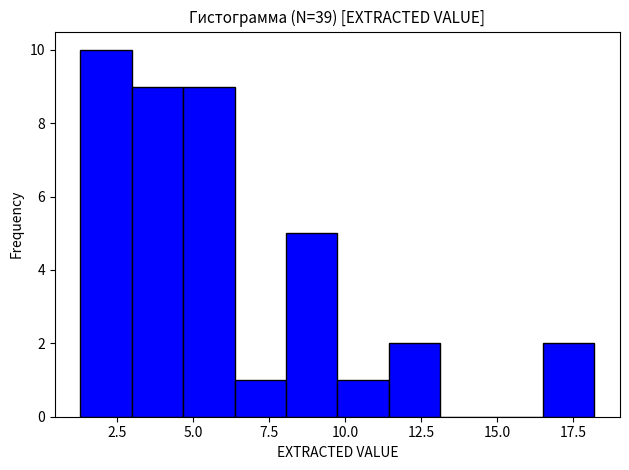

Around what value on the x-axis is the tallest bar? Give the approximate position of its centre, as read against the axis.

2.0